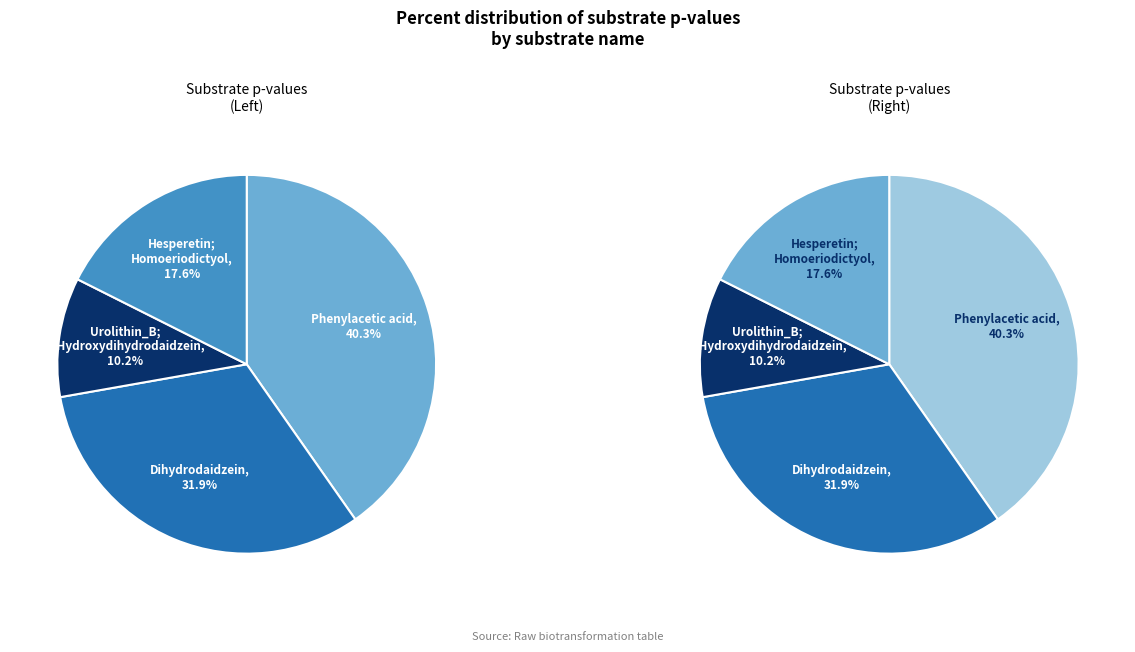

Do Hesperetin; Homoeriodictyol and Urolithin_B; 8-Hydroxydihydrodaidzein together represent more than half of the pie?

No